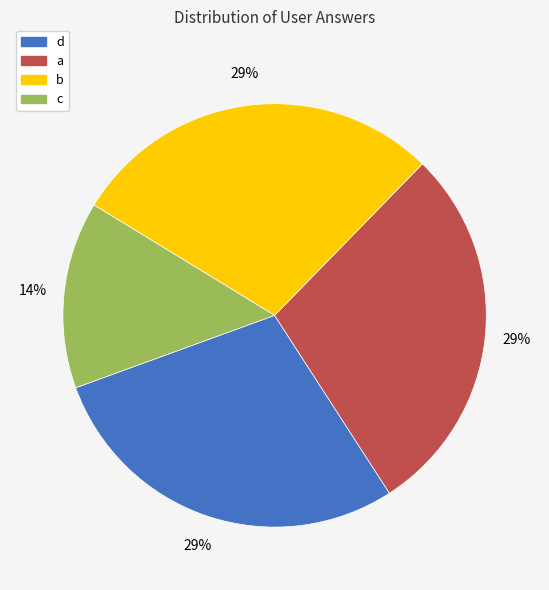

Which category has the smallest portion of the pie?

c